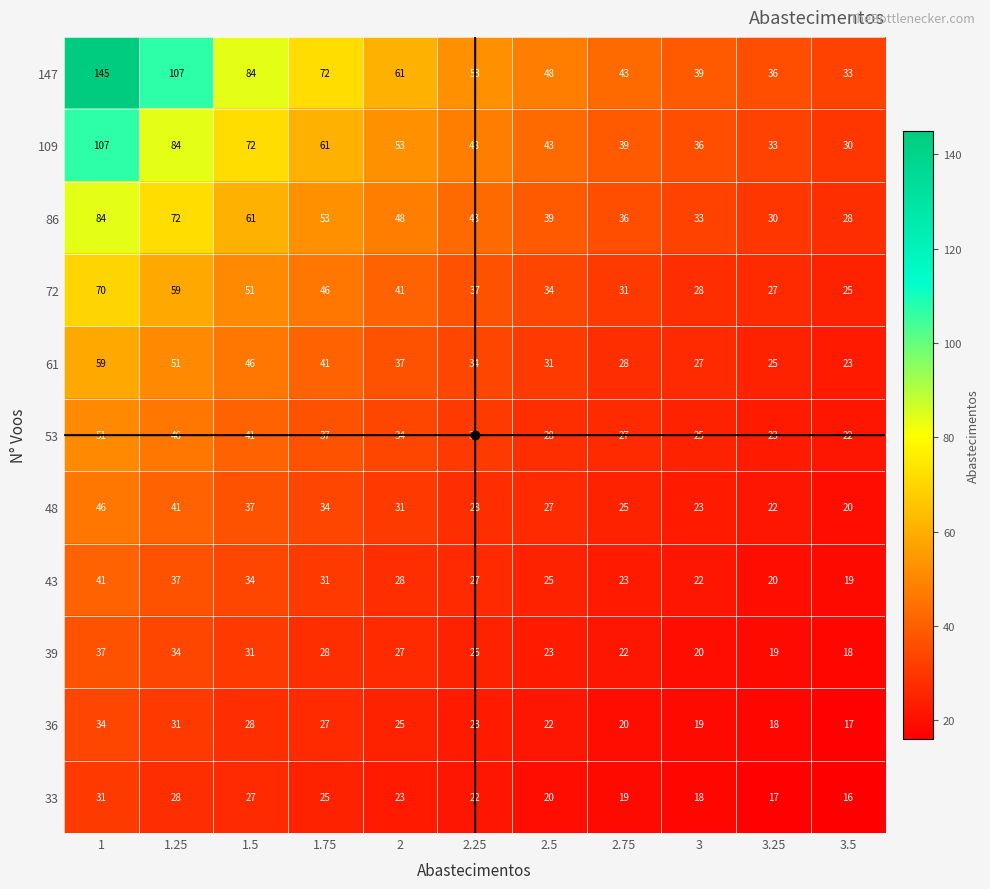

Which series has the largest range (max minus min)?

147